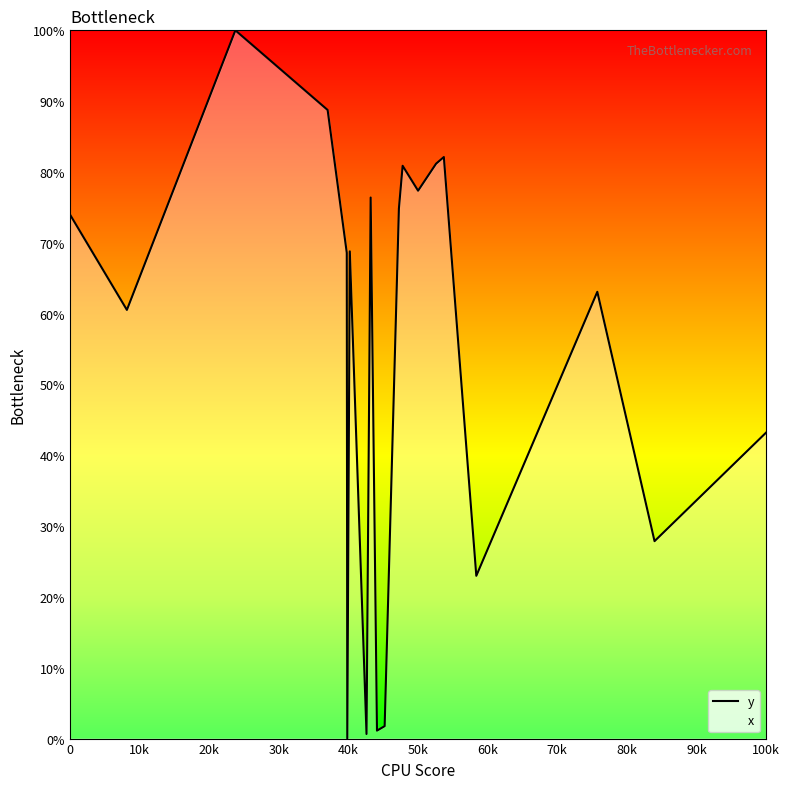

What is the difference between the maximum and minimum values?

100.0